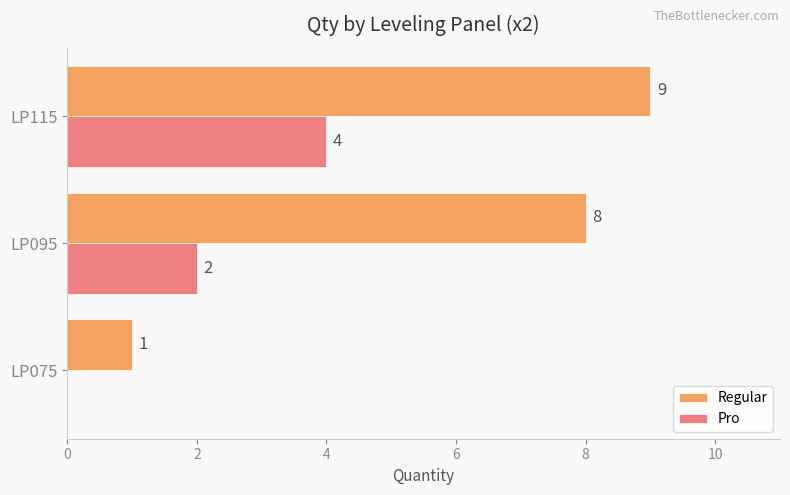

Is the value of Regular at LP095 greater than the value of Pro at LP095?

Yes